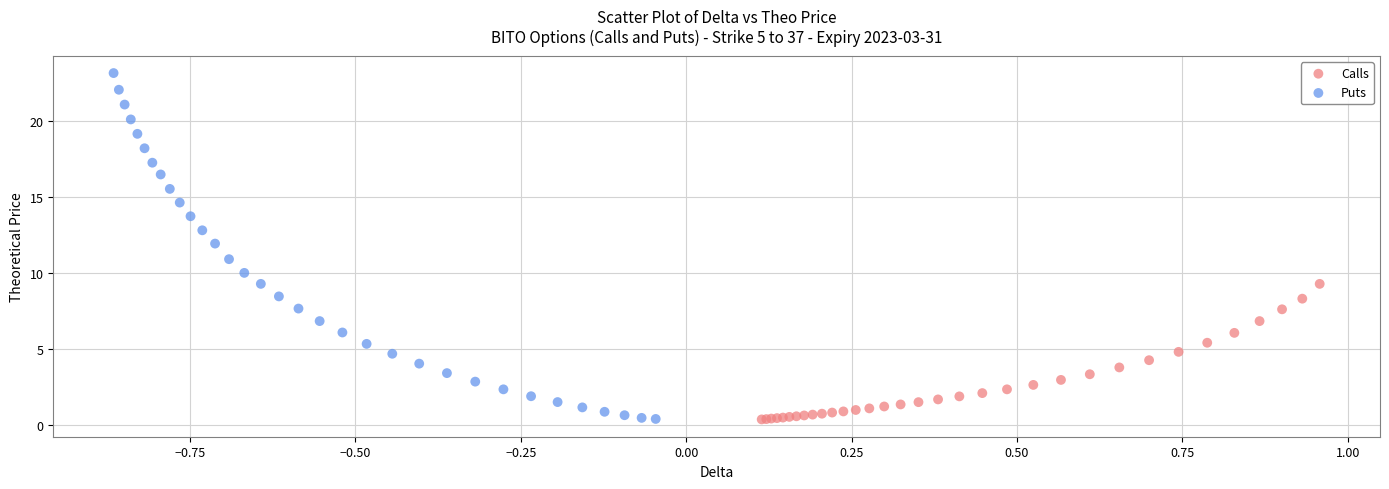

Which series reaches the maximum Y coordinate?

Puts